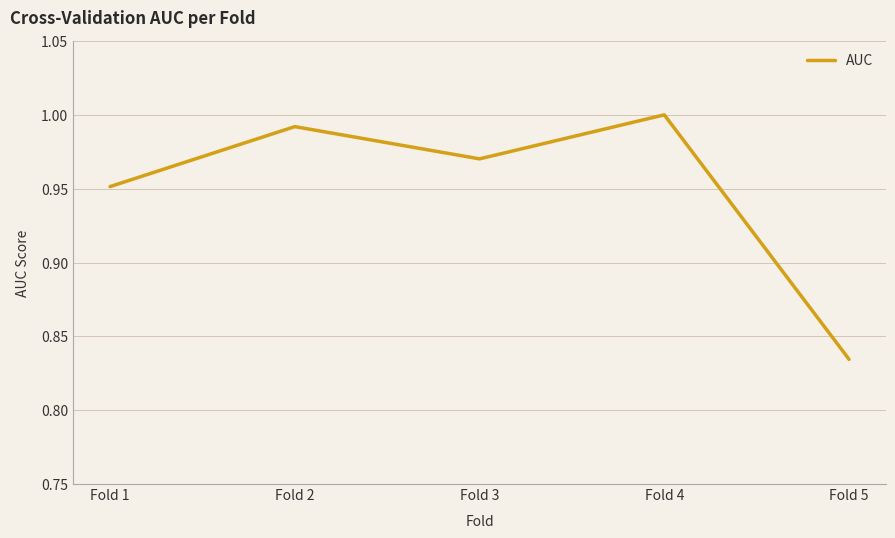

How many interior local valleys (lower than both neighbors) does the data have?

1